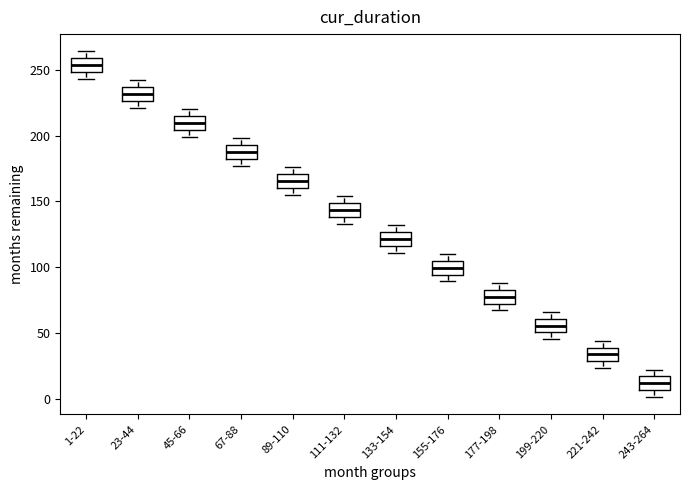

Where is the upper edge of the box for 155-176 on the y-axis? The values are not printed on the chart, so give them approximately, as read against the axis.

105